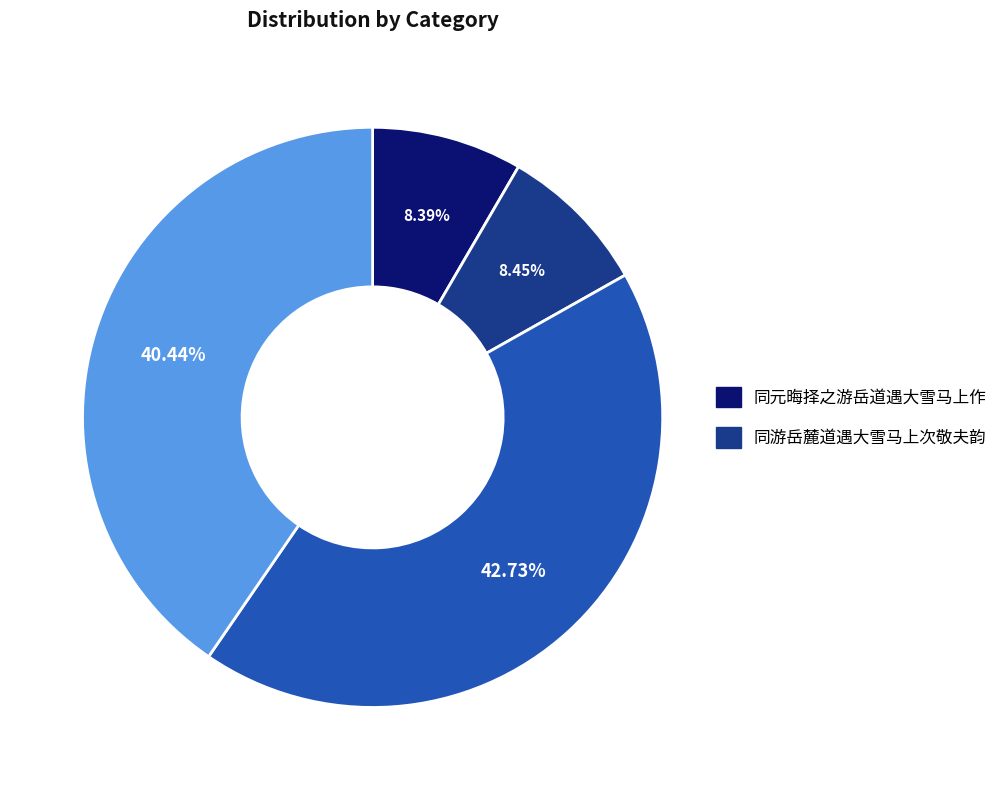

Is there a majority slice in this chart?

No